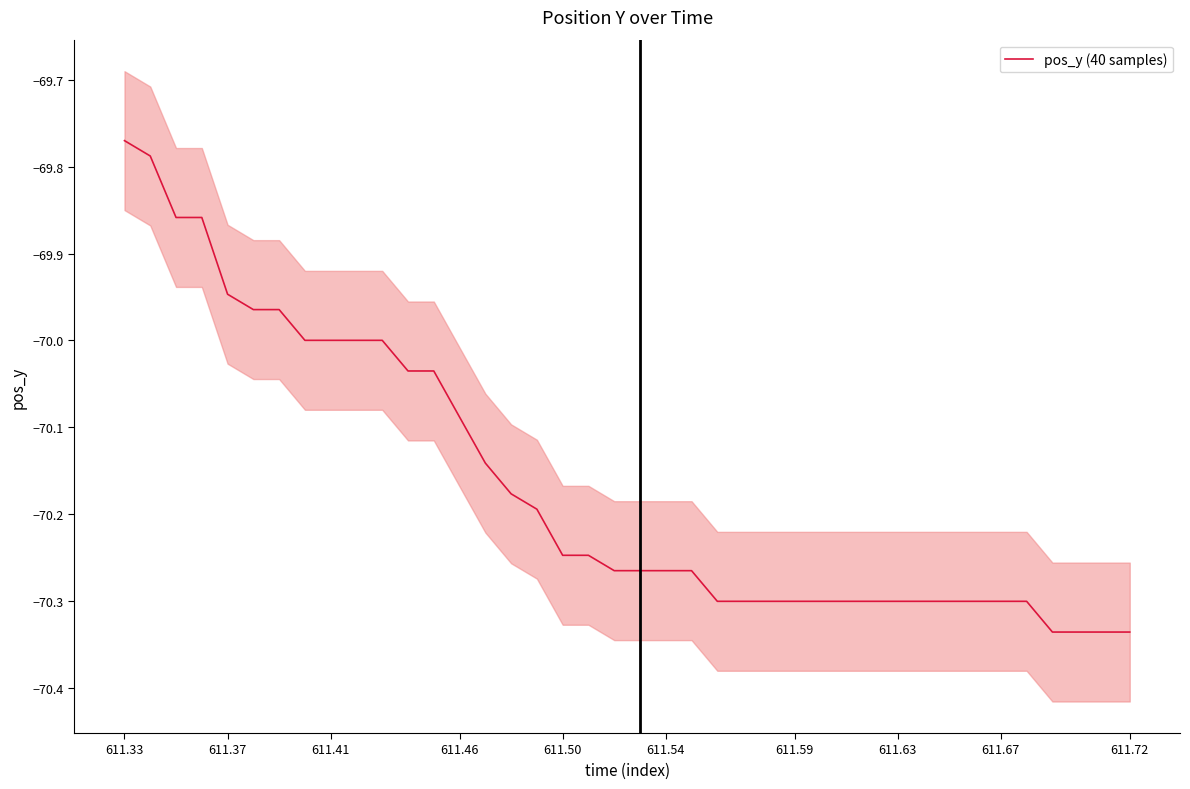

What is the difference between the maximum and second lowest values?

0.6